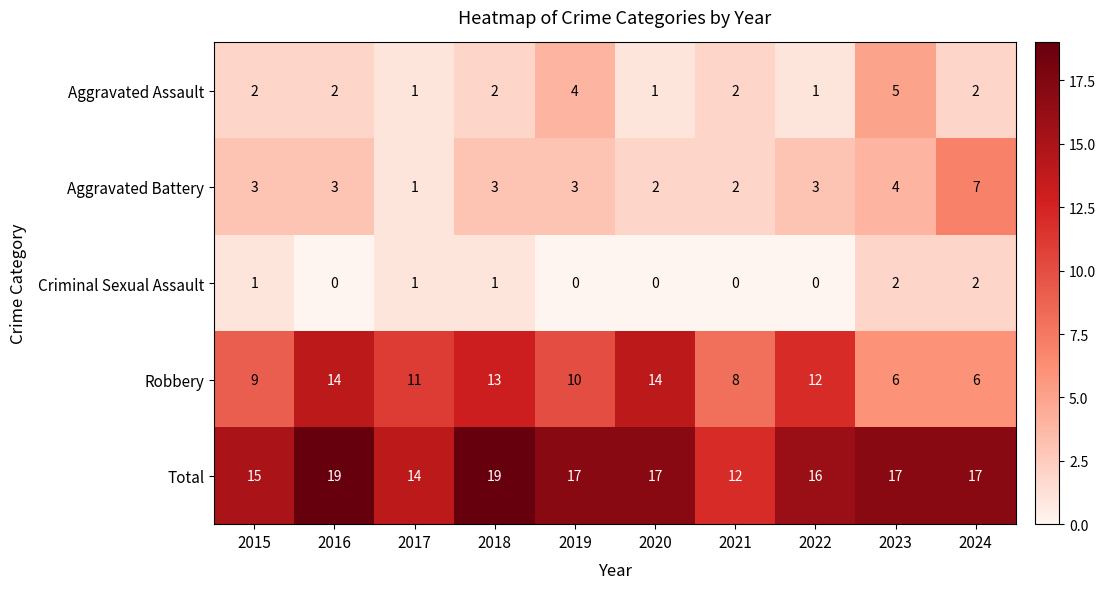

Which series has the largest total across all categories?

Total